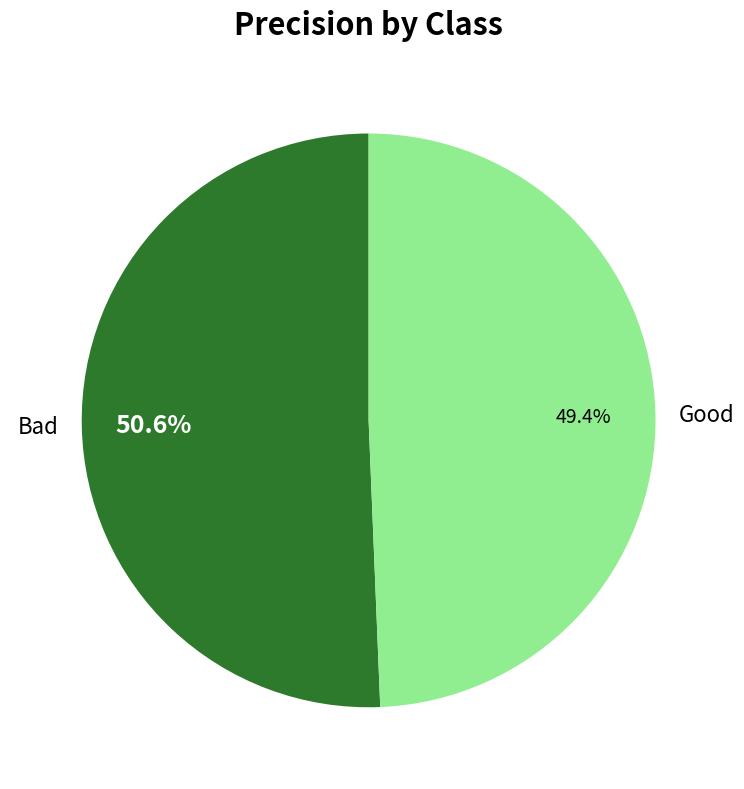

Combined, what portion of the pie is Bad and Good?

100.0%